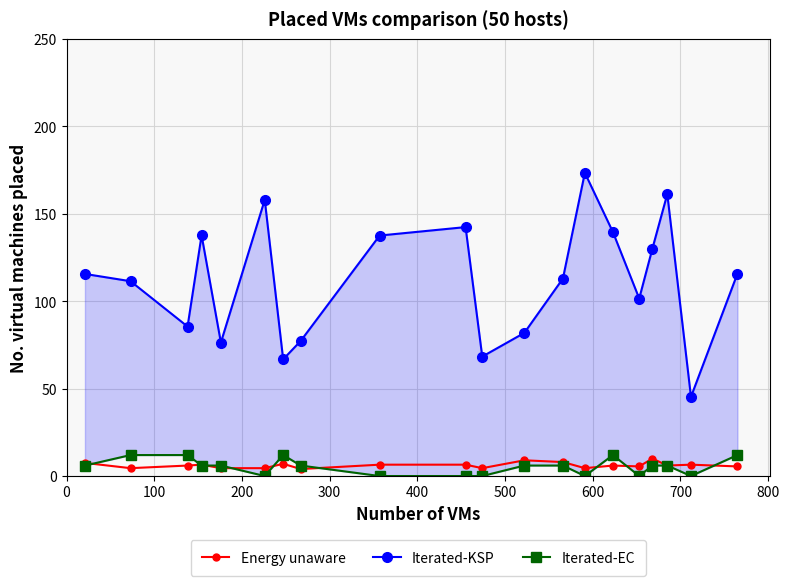

What are all the series names shown in the legend?

Energy unaware, Iterated-KSP, Iterated-EC